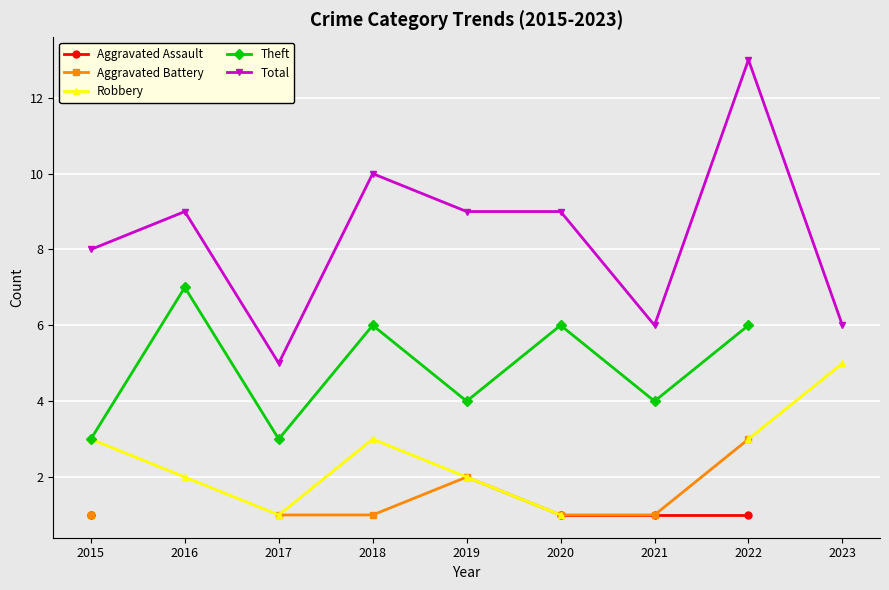

Where is the first local minimum for Robbery?

2017